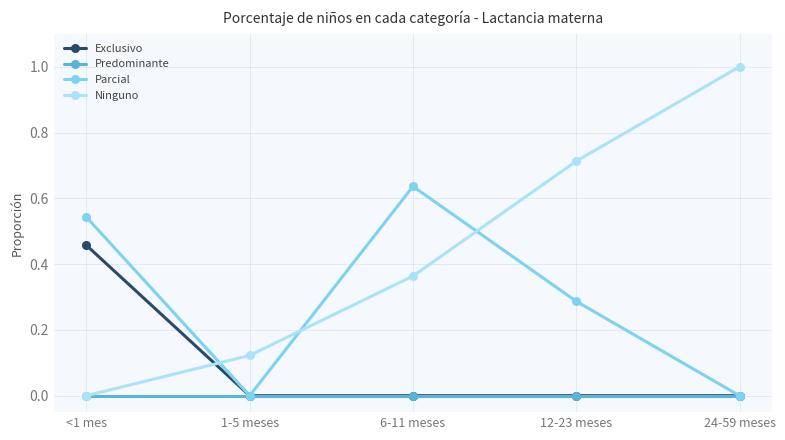

What is the difference between the maximum and second lowest values in the Ninguno series?

0.9